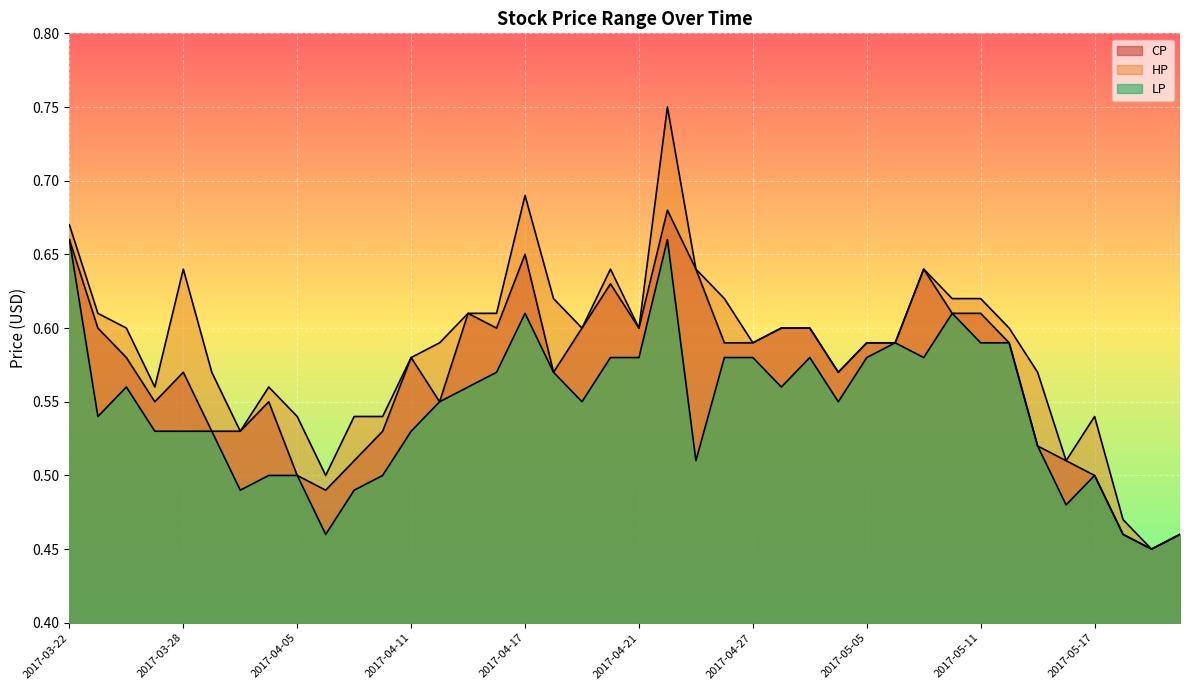

Rank the categories by HP value from lowest to highest.

2017-05-19, 2017-05-22, 2017-05-18, 2017-04-06, 2017-05-16, 2017-03-30, 2017-04-05, 2017-04-07, 2017-04-10, 2017-05-17, 2017-03-27, 2017-03-31, 2017-03-29, 2017-05-04, 2017-05-15, 2017-04-11, 2017-04-12, 2017-04-27, 2017-05-05, 2017-05-08, 2017-03-24, 2017-04-19, 2017-04-21, 2017-04-28, 2017-05-02, 2017-05-12, 2017-03-23, 2017-04-13, 2017-04-14, 2017-04-18, 2017-04-26, 2017-05-10, 2017-05-11, 2017-03-28, 2017-04-20, 2017-04-25, 2017-05-09, 2017-03-22, 2017-04-17, 2017-04-24